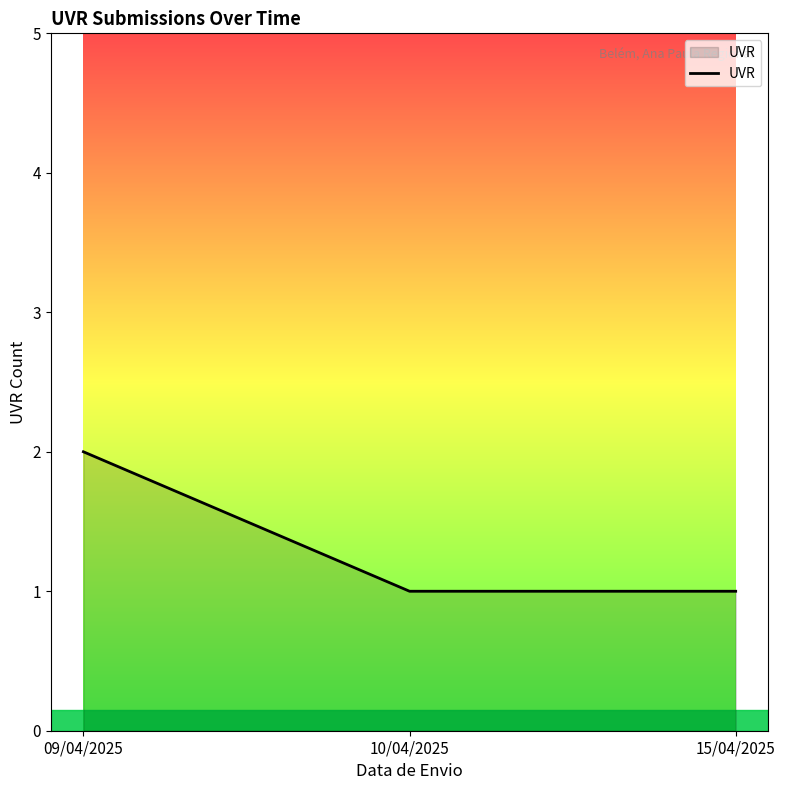

What is the average value?

1